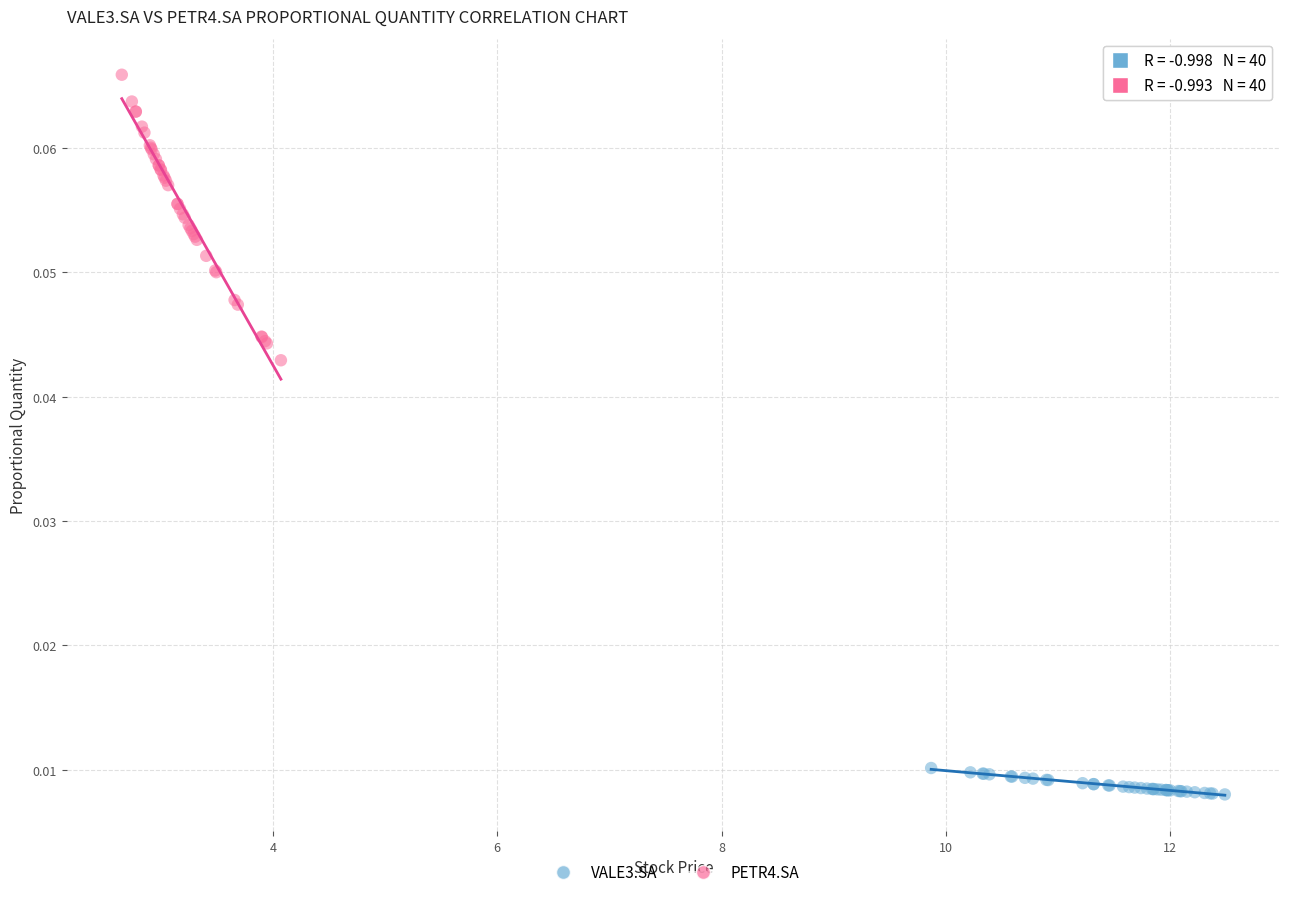

Which series has the widest spread of Y values?

PETR4.SA